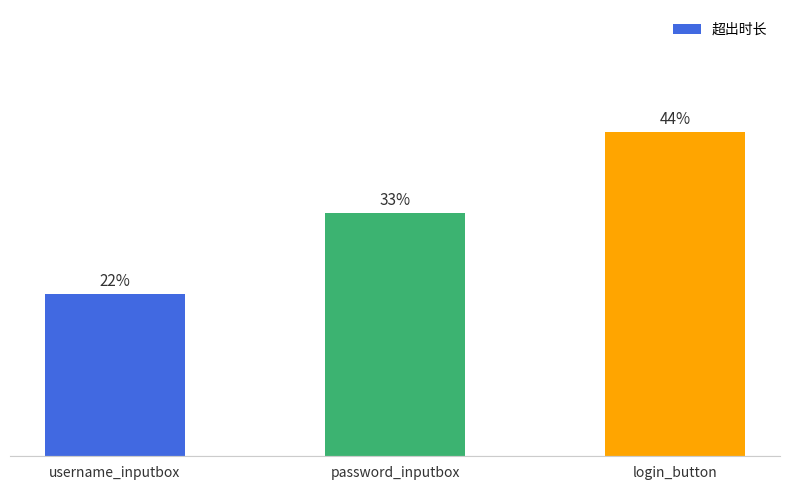

Rank the categories by value from highest to lowest.

login_button, password_inputbox, username_inputbox